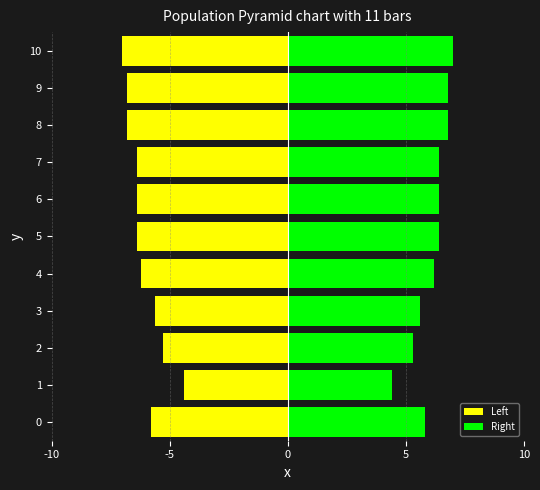

What are all the series names shown in the legend?

Left, Right